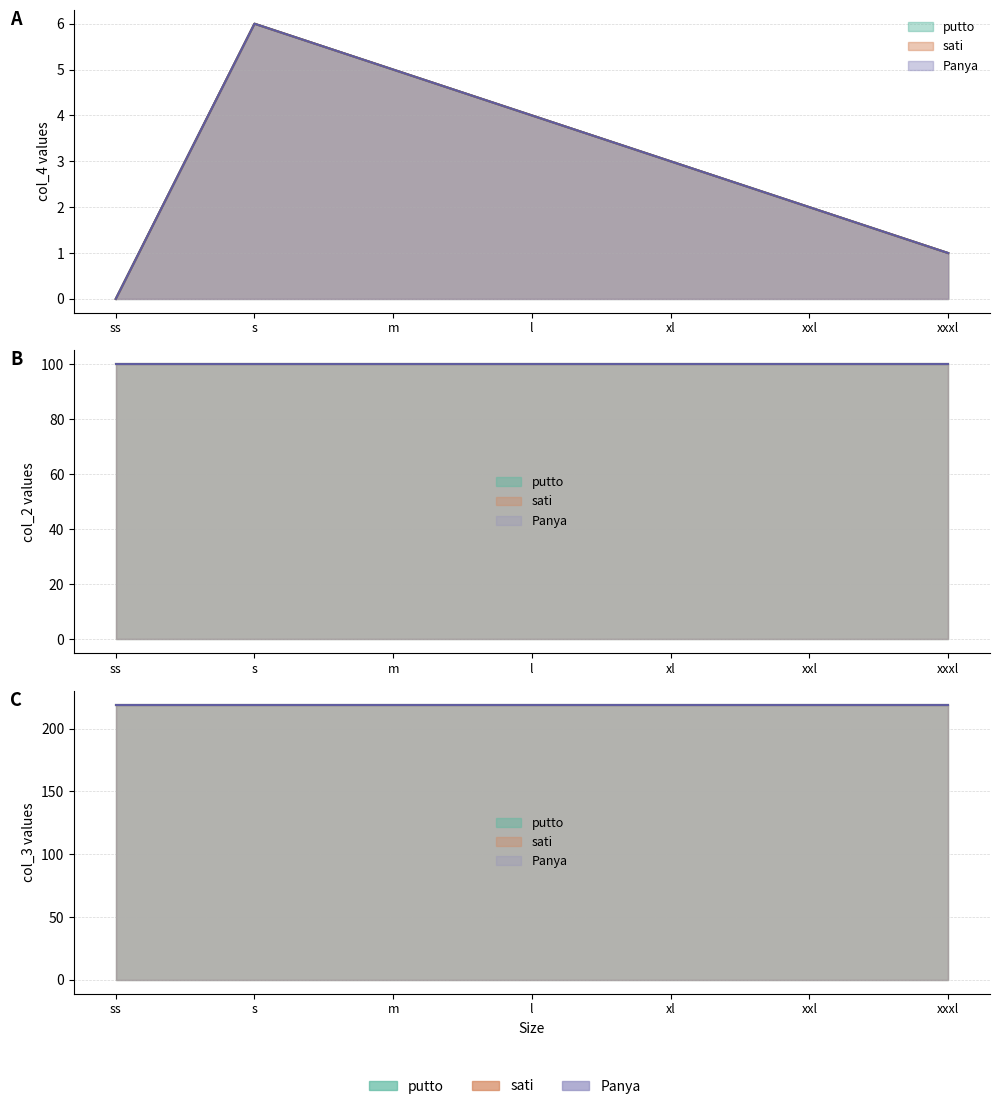

What is the difference between the col_4_sati values at xxxl and ss?

1